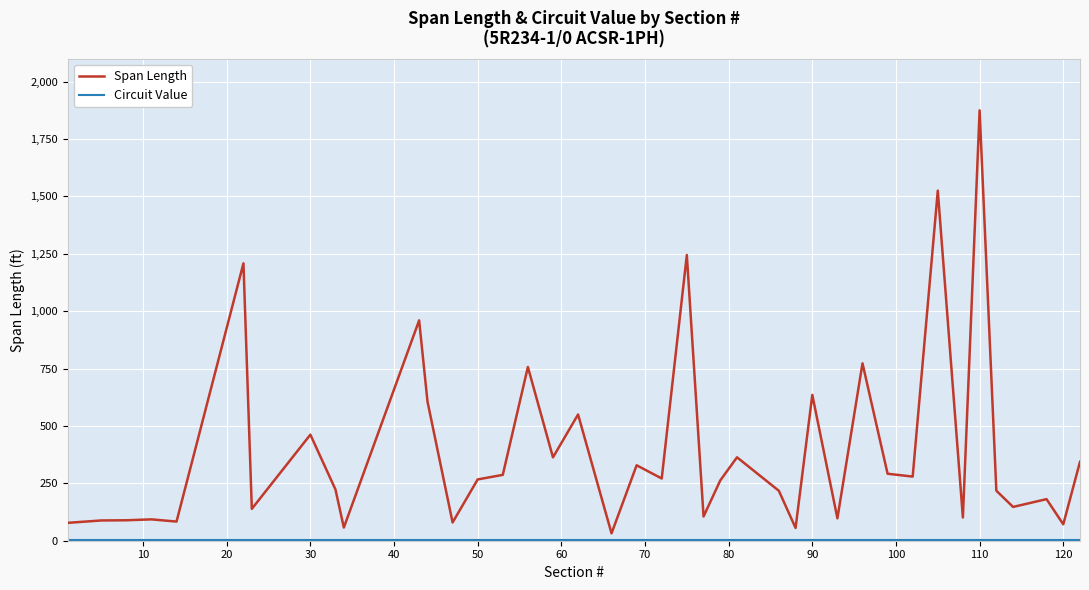

Which series has the widest spread of values?

Span Length